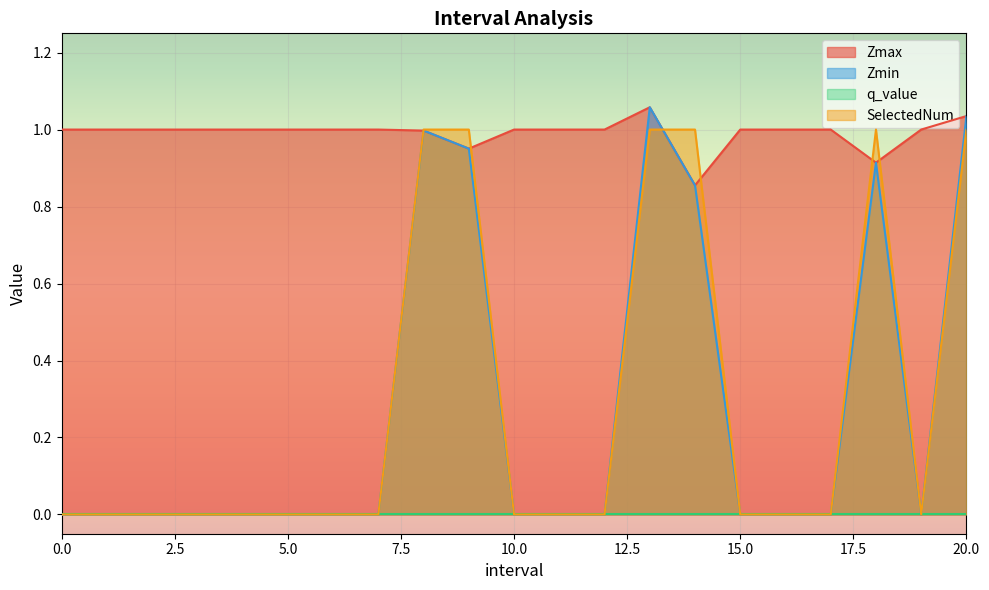

What is the label of the 21st point from the left?

20.0